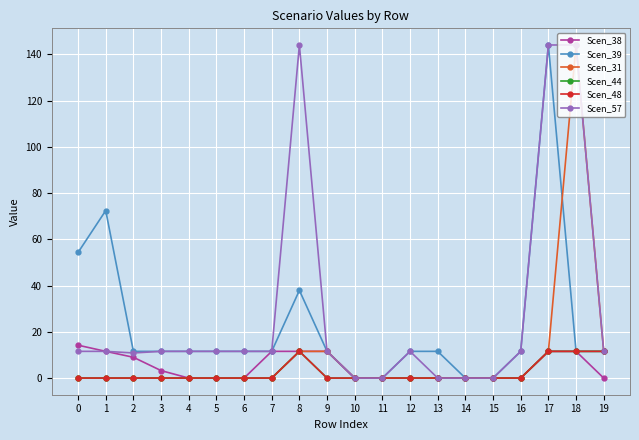

What is the average value of the Scen_44 series?

2.3